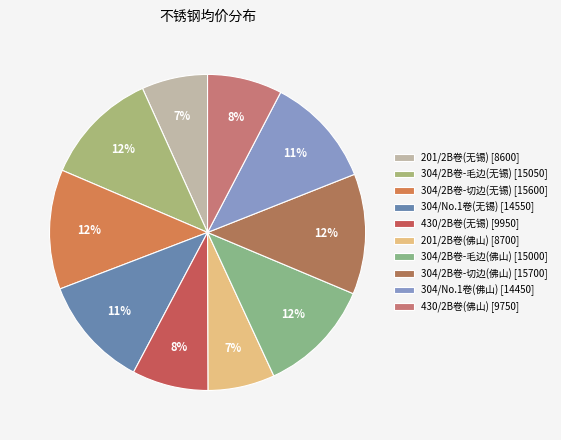

What is the change in value from 304/2B卷-切边(无锡) to 201/2B卷(佛山)?

-6900